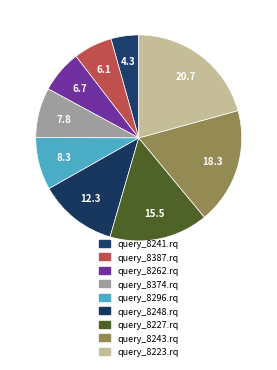

Count the number of slices in the pie.

9